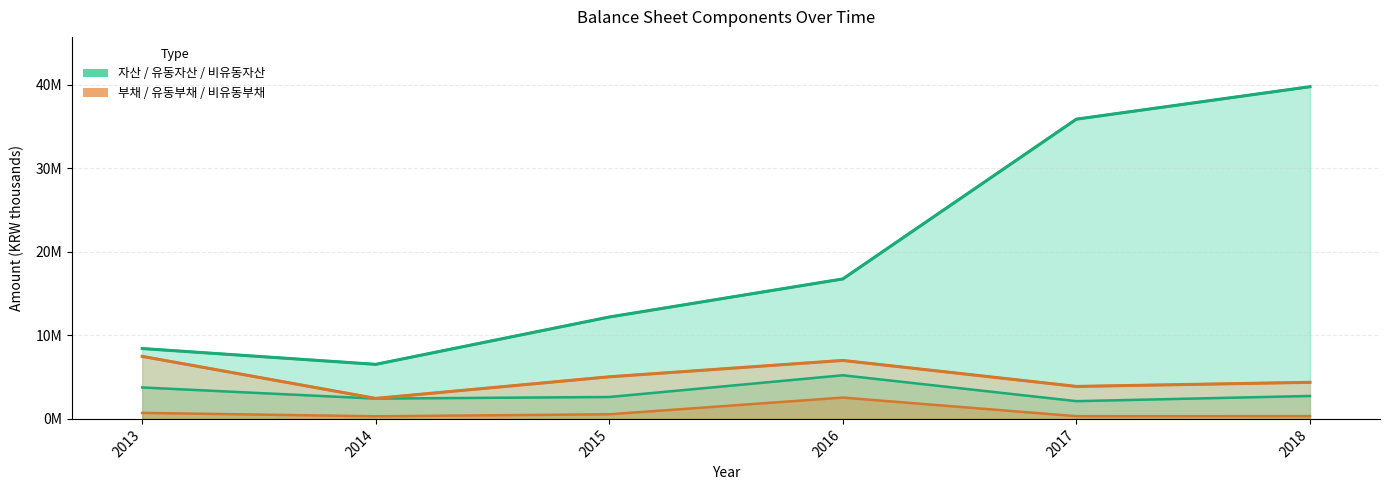

List the labels in order of 비유동부채 value, smallest first.

2014, 2017, 2018, 2015, 2013, 2016